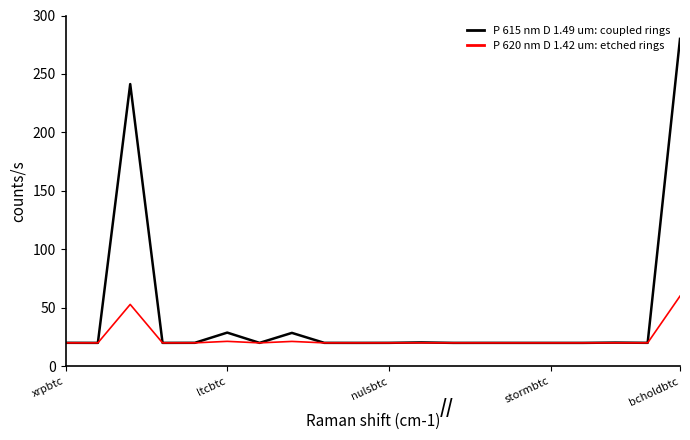

Rank the series by their average value, from lowest to highest.

P 620 nm D 1.42 um: etched rings, P 615 nm D 1.49 um: coupled rings